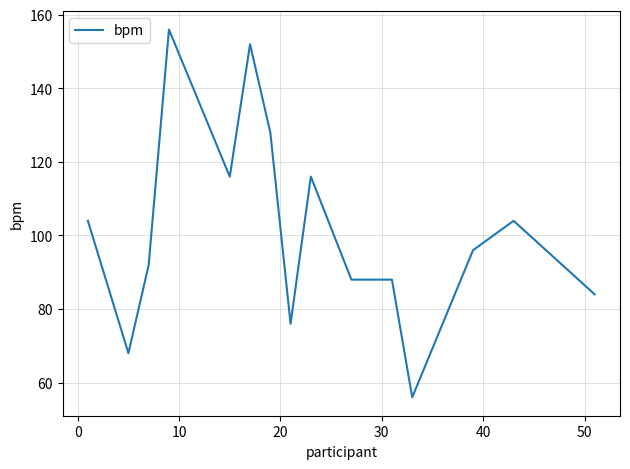

What is the greatest value displayed?

156